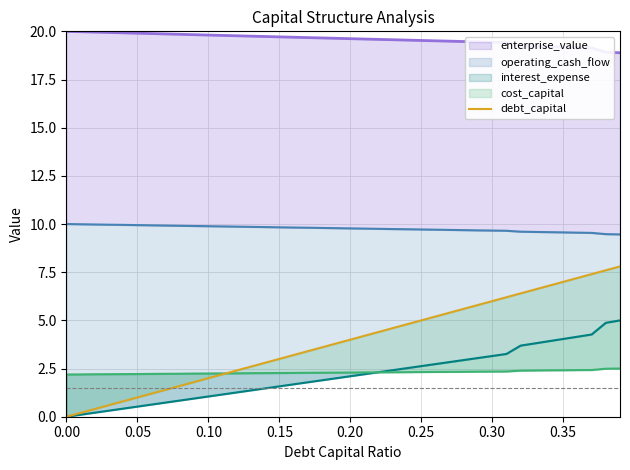

True or false: the data has more than 2 interior local peaks.

False